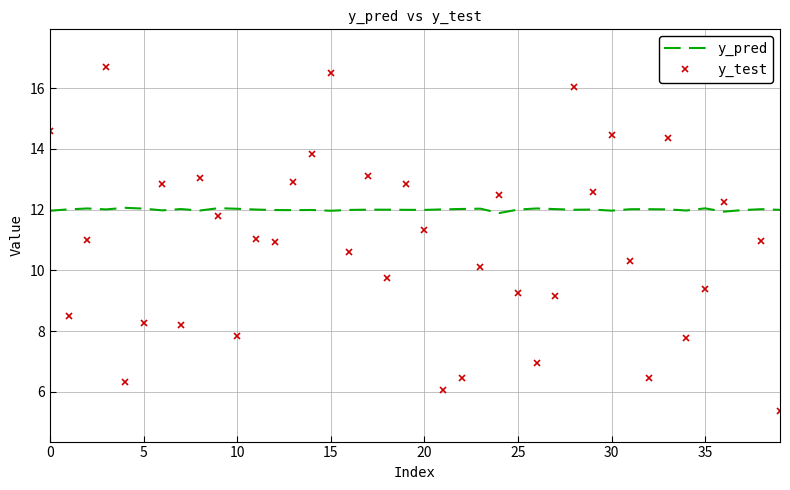

The value of y_test at 12 is 11.0. True or false?

True